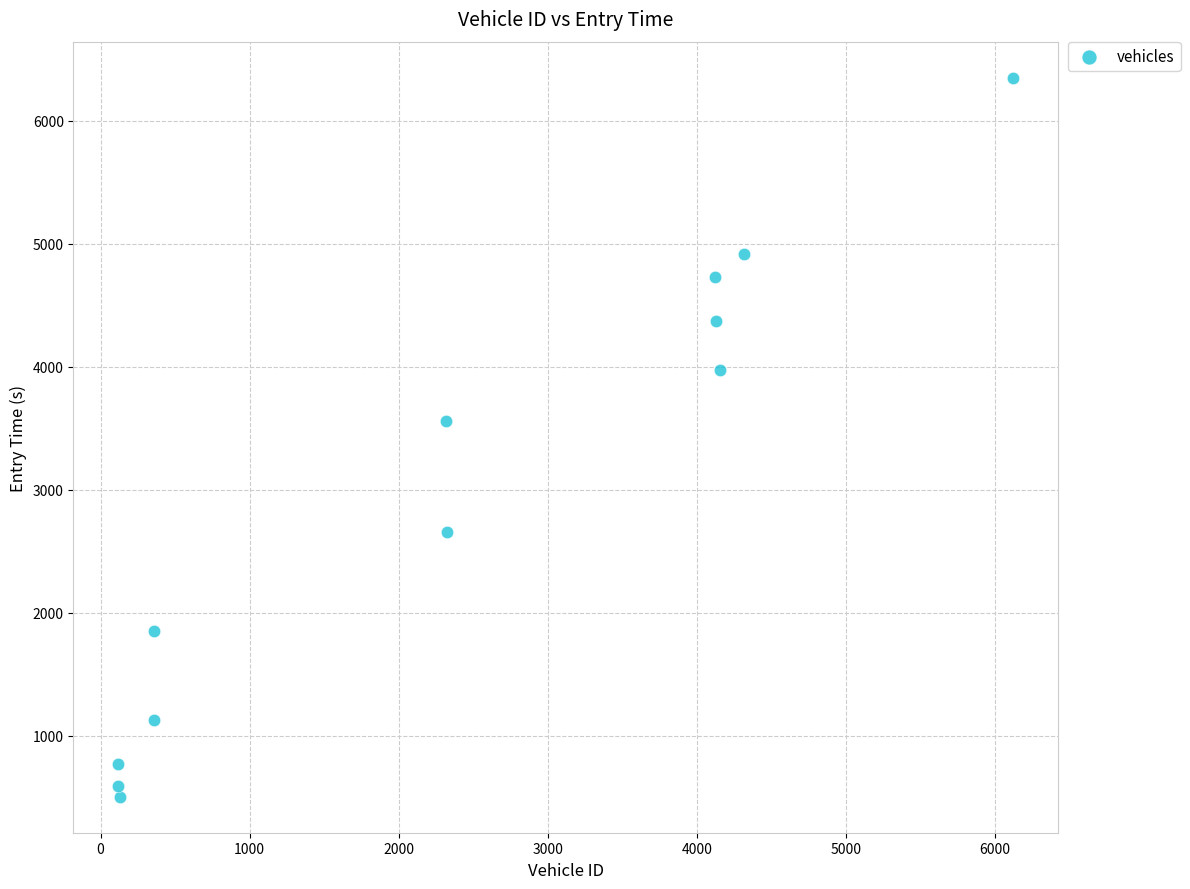

What is the average X value?

2381.3